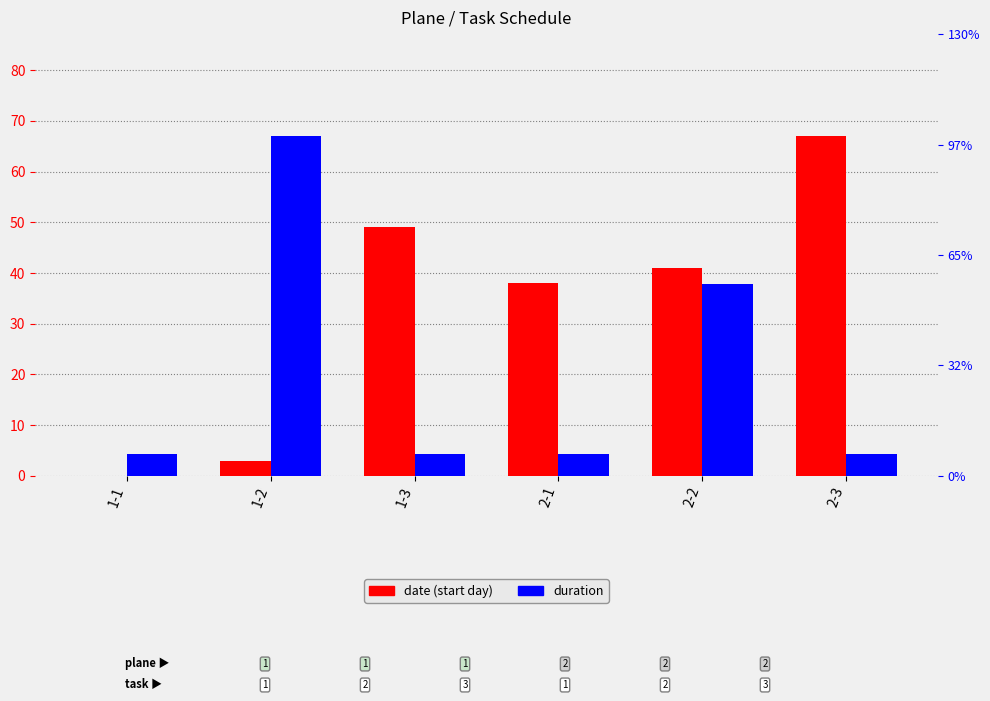

At how many categories does at least one series exceed 12?

5